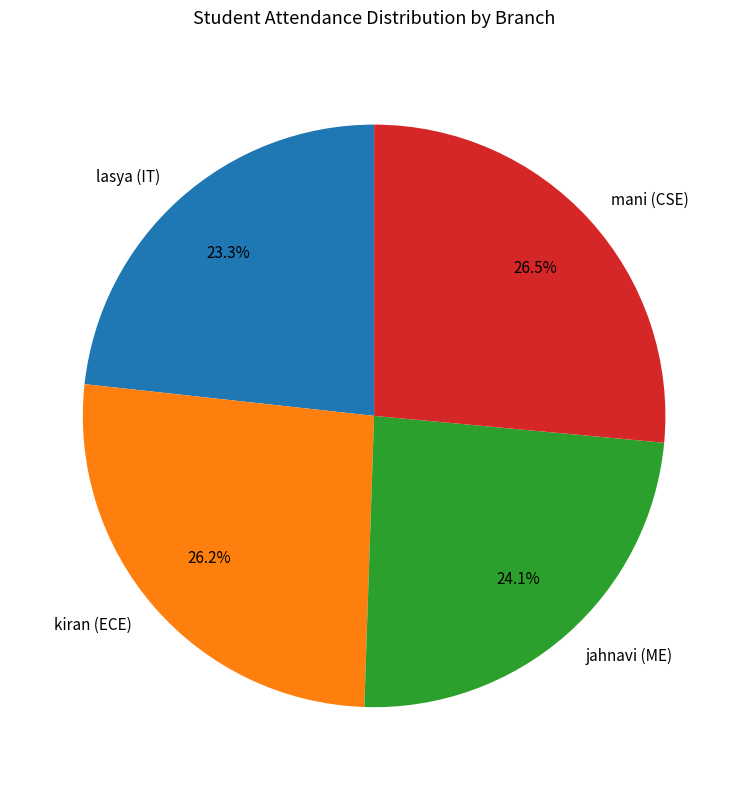

What percentage is the kiran (ECE) slice, to the nearest percent?

26%